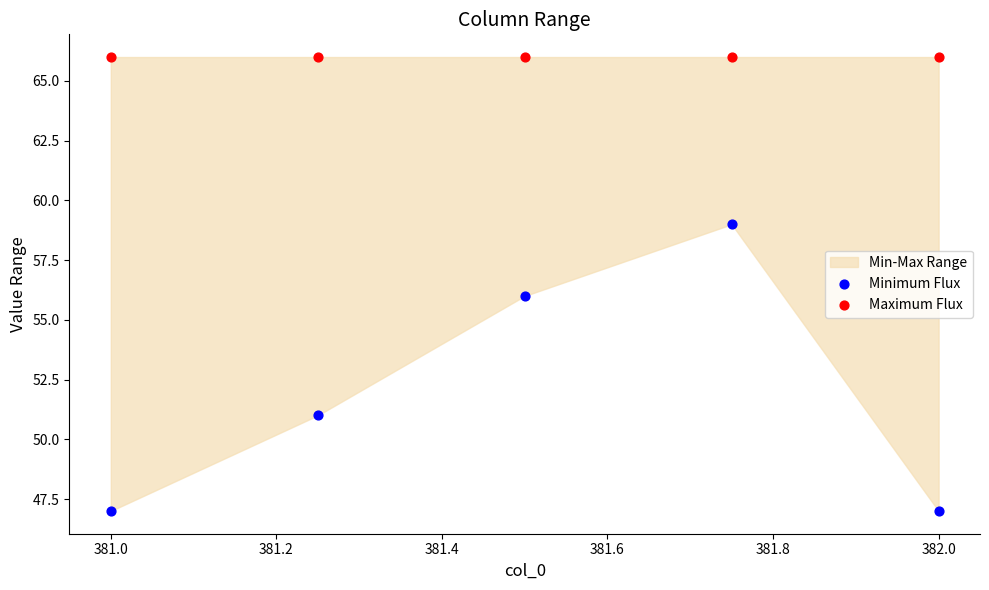

Which series reaches the maximum Y coordinate?

Maximum Flux